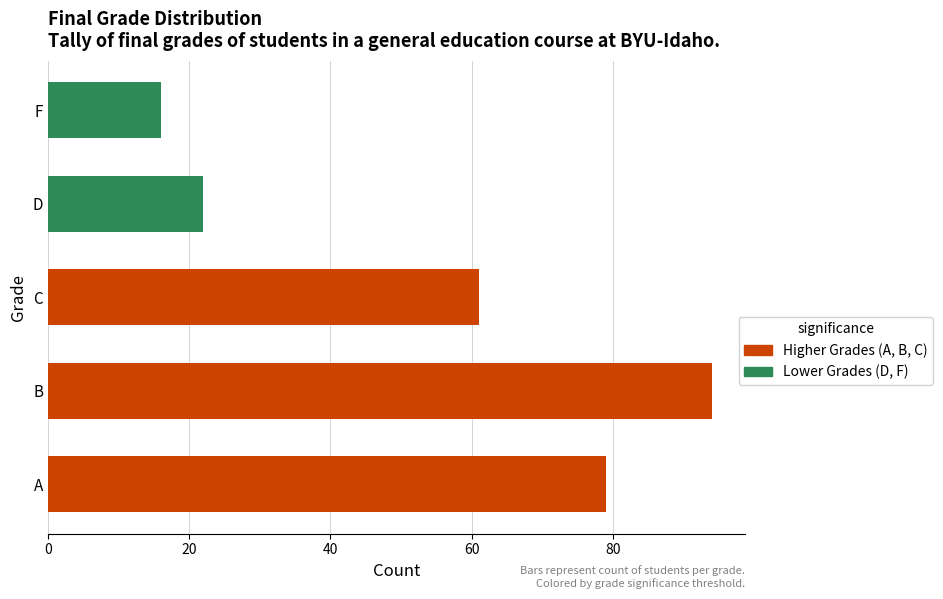

Reading top to bottom, list all the values displayed in this chart.

16	22	61	94	79